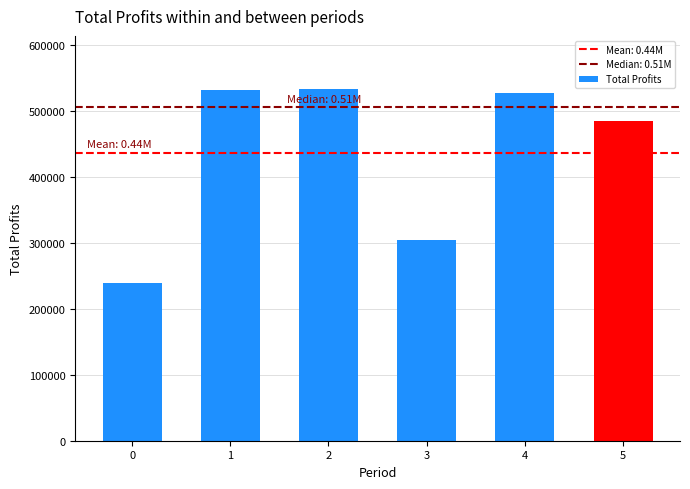

The value at 3 is 303739.7. True or false?

True